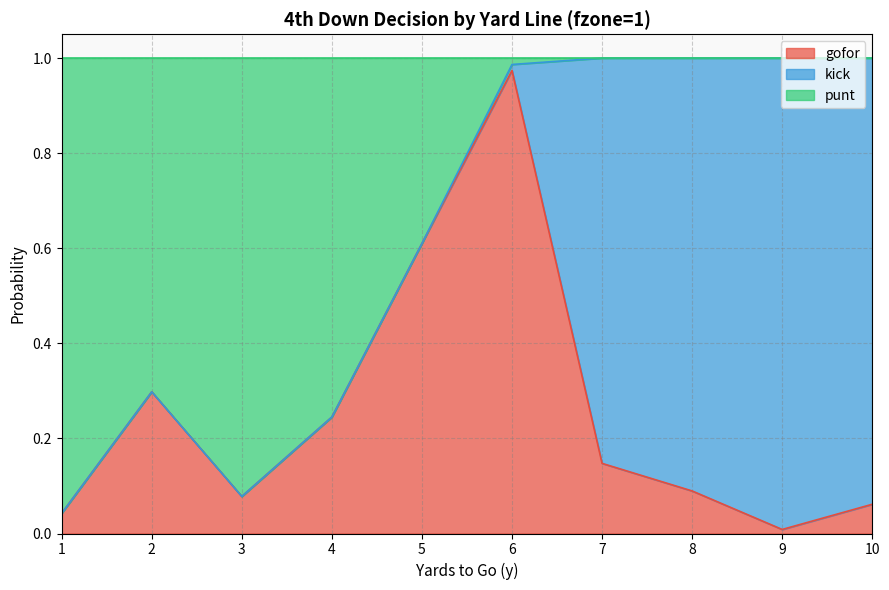

Does the chart have visible grid lines?

Yes